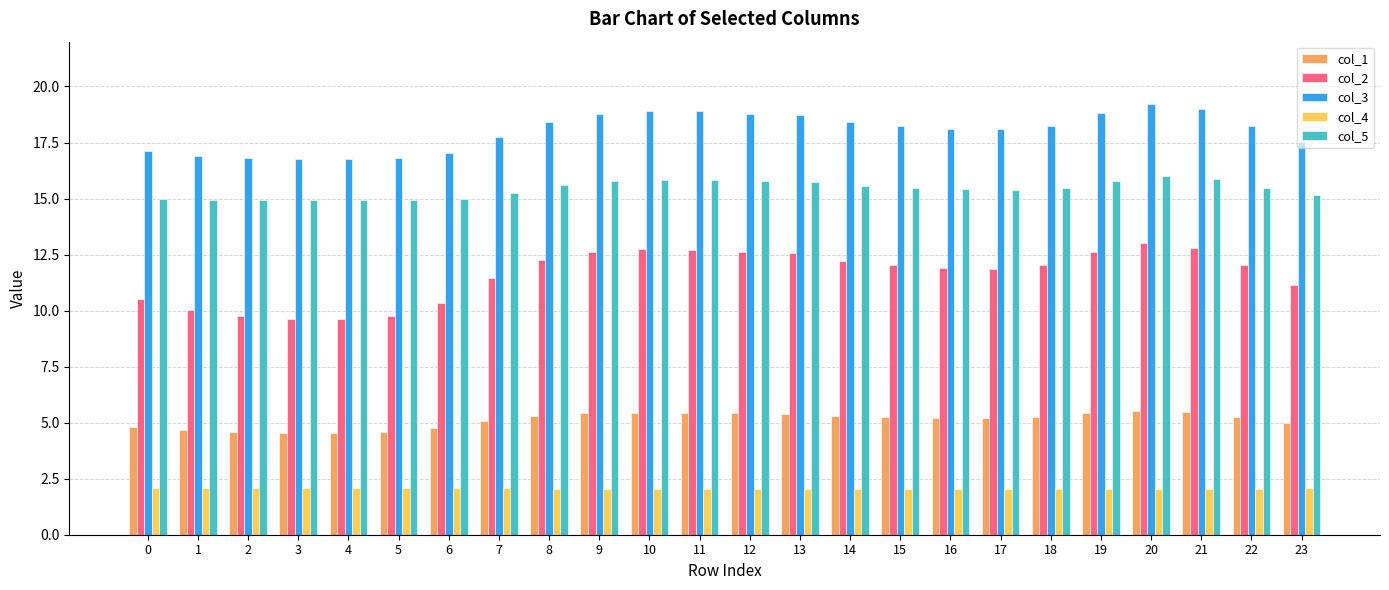

The col_1 series shows 8.7 at 20. True or false?

False